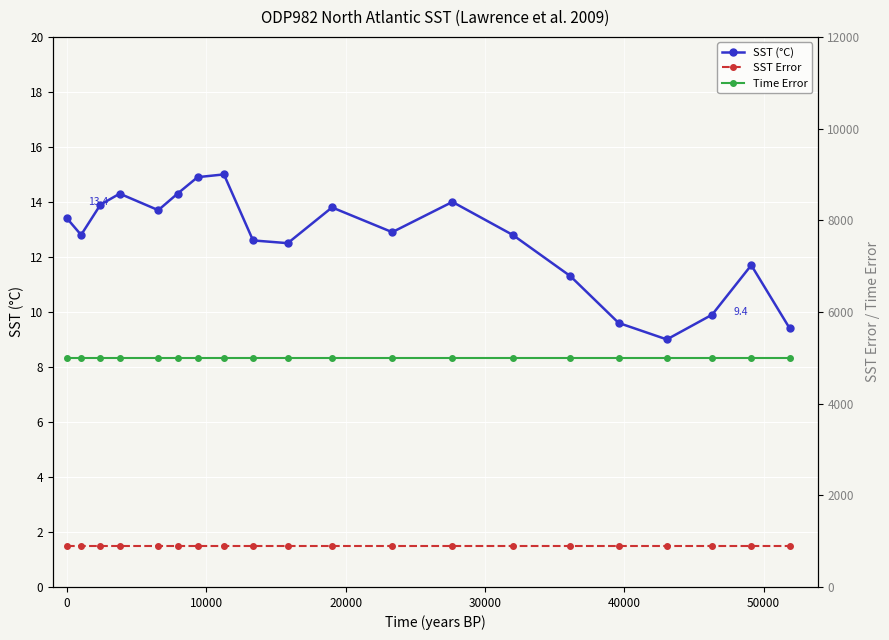

How many interior local peaks does the SST (°C) series have?

5